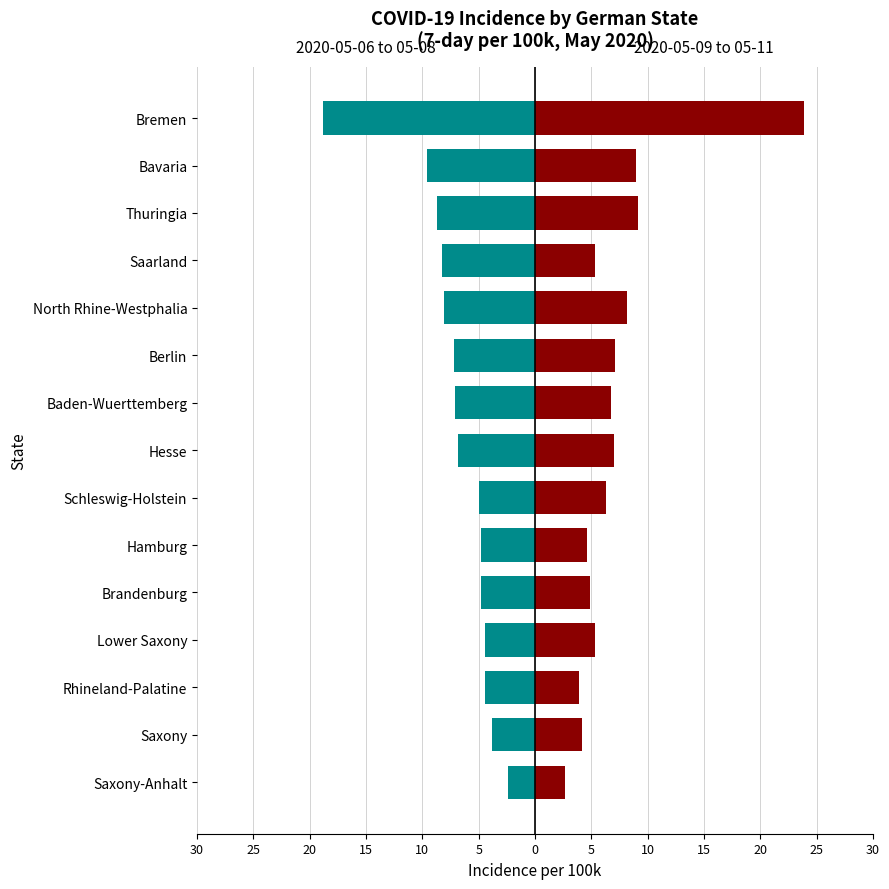

What is the difference between the second highest and second lowest values in the 2020-05-09 to 05-11 series?

5.3